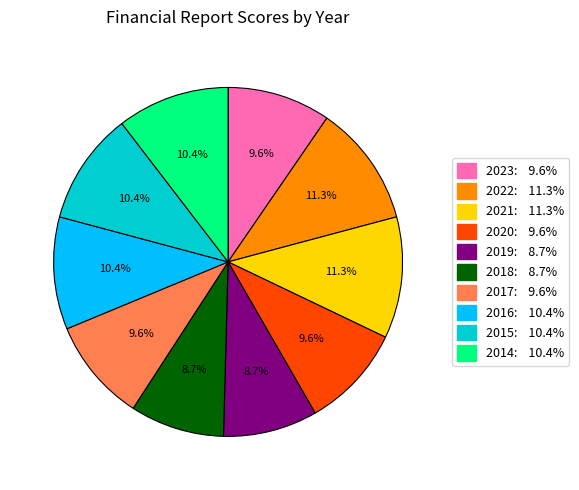

Is there a majority slice in this chart?

No